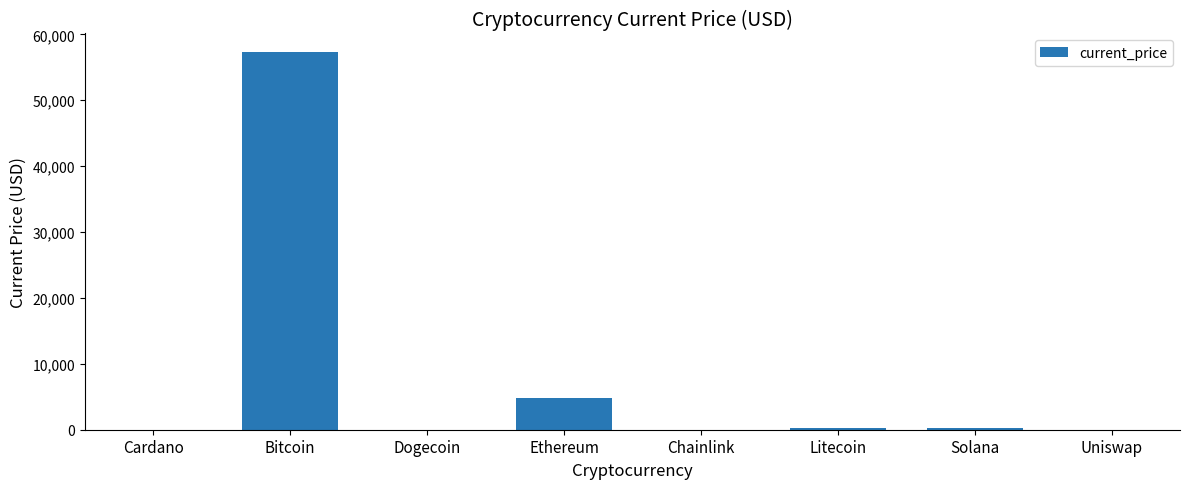

How many series are shown in this chart?

1